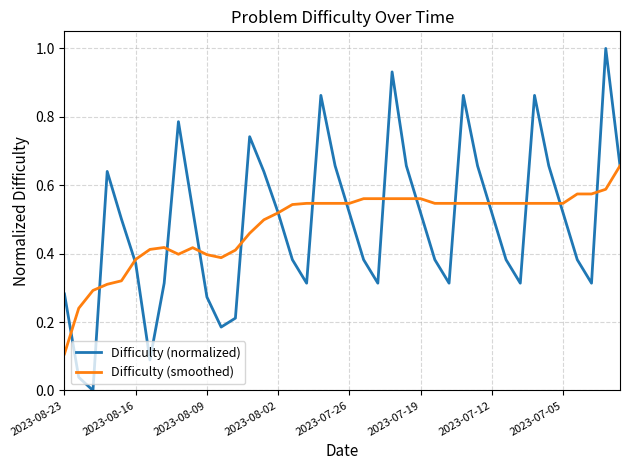

List the series in order of their peak value, highest first.

Difficulty (normalized), Difficulty (smoothed)